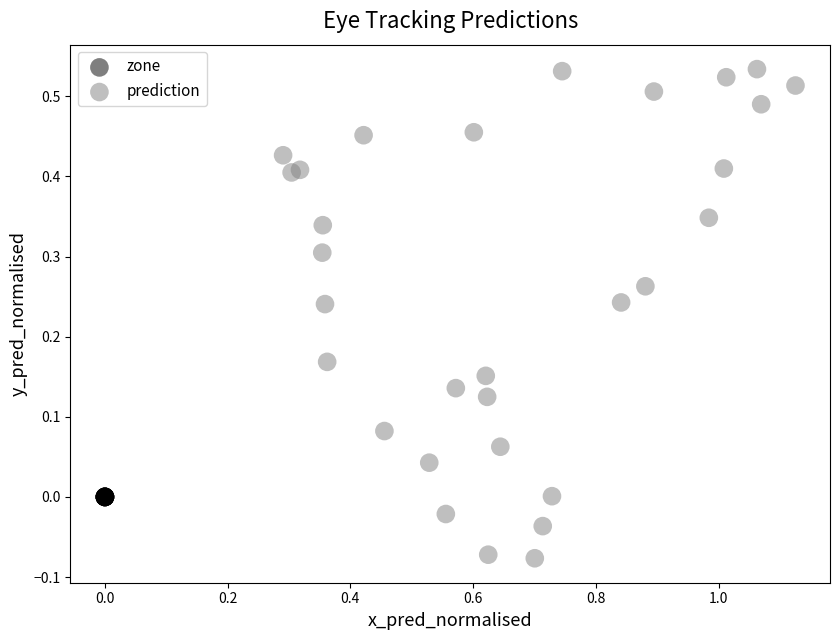

Which series reaches the maximum Y coordinate?

prediction